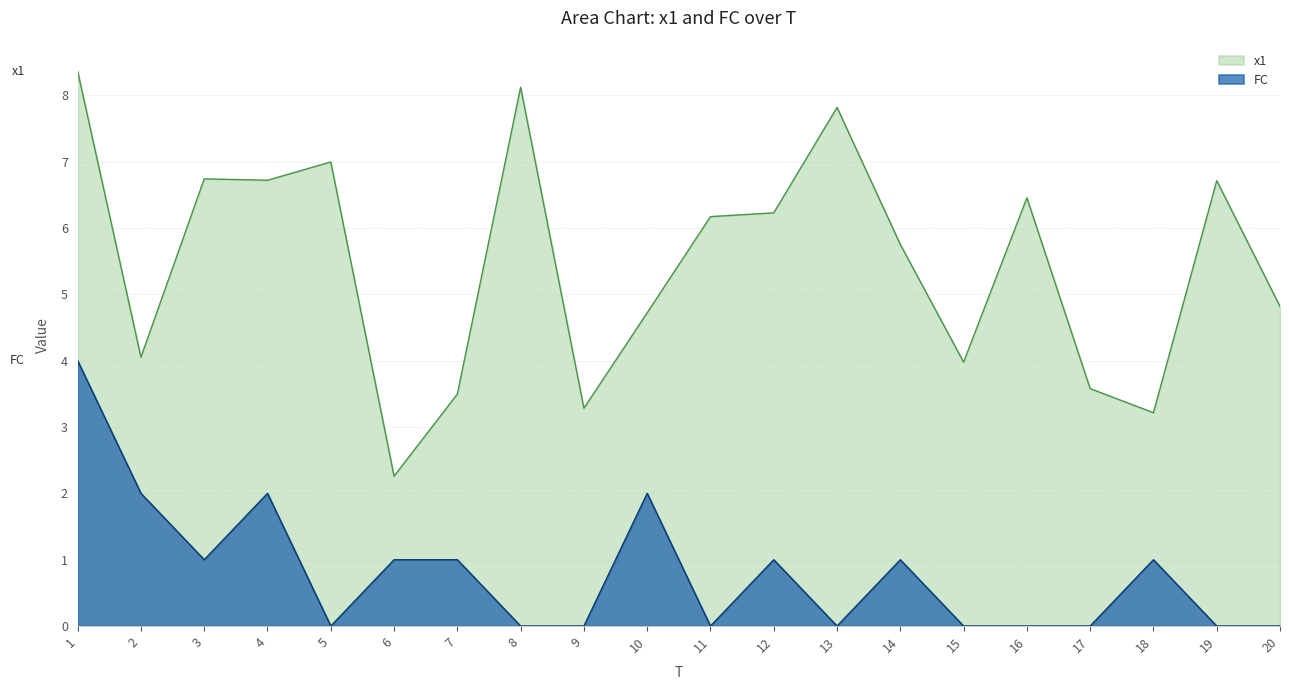

Where is the first local minimum for FC?

3